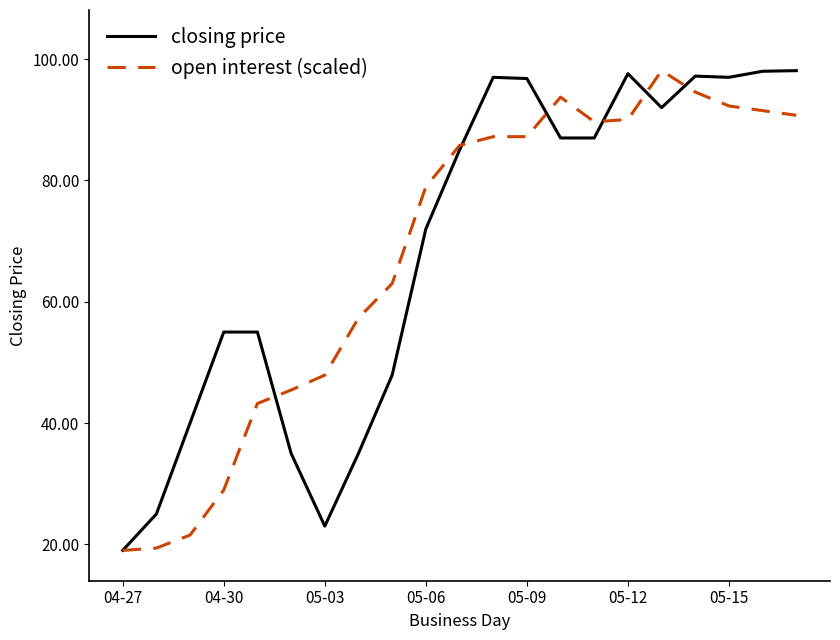

What is the minimum value for open interest (scaled)?

19.0